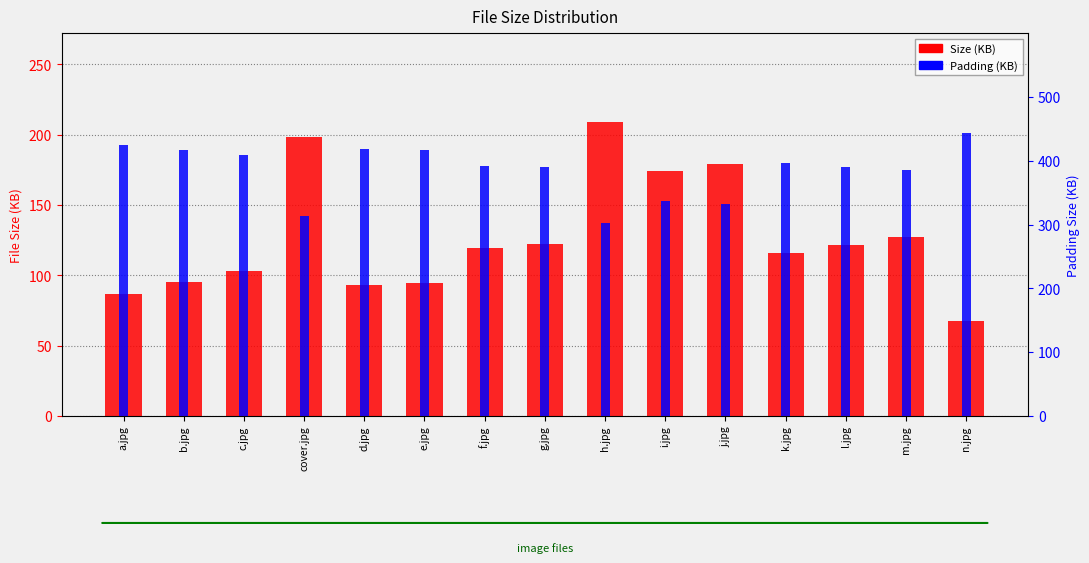

What is the total value across all series at d.jpg?

512.0